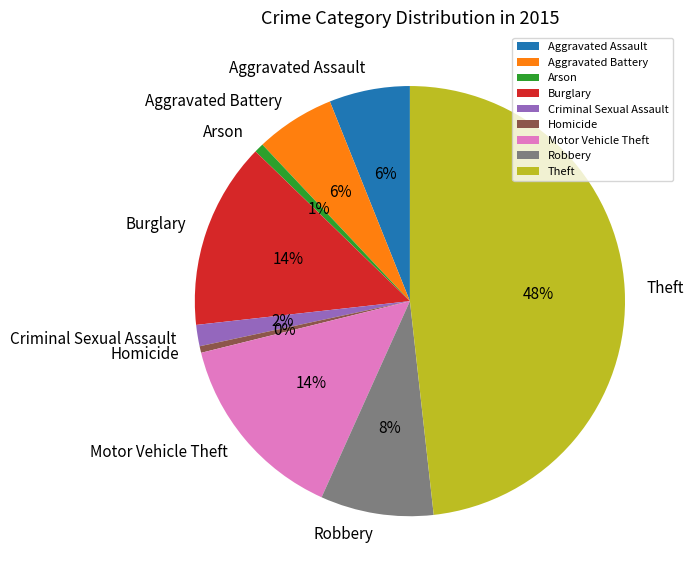

To the nearest percent, what is the difference between the Arson and Aggravated Battery slice percentages?

5%